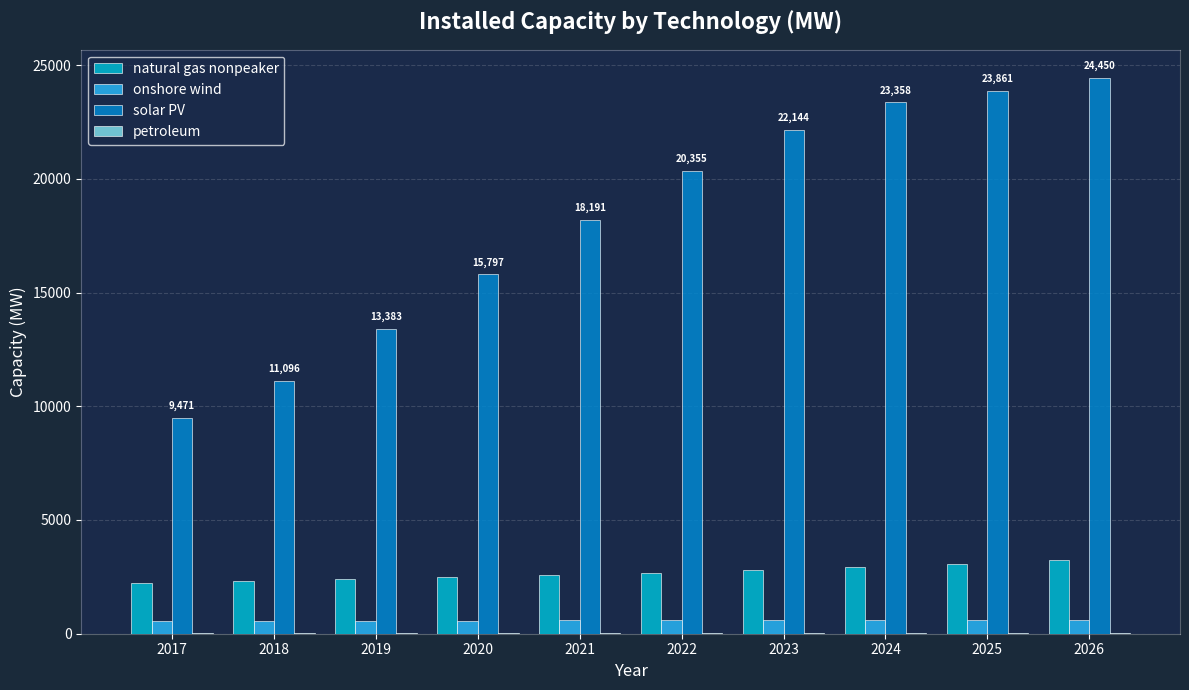

How many groups of bars are there?

10